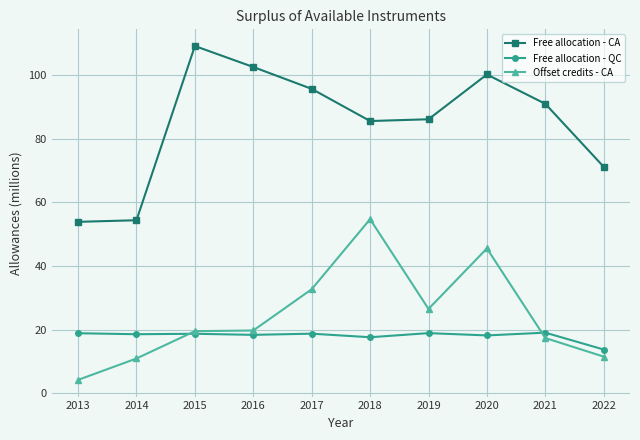

What are all the series names shown in the legend?

Free allocation - CA, Free allocation - QC, Offset credits - CA